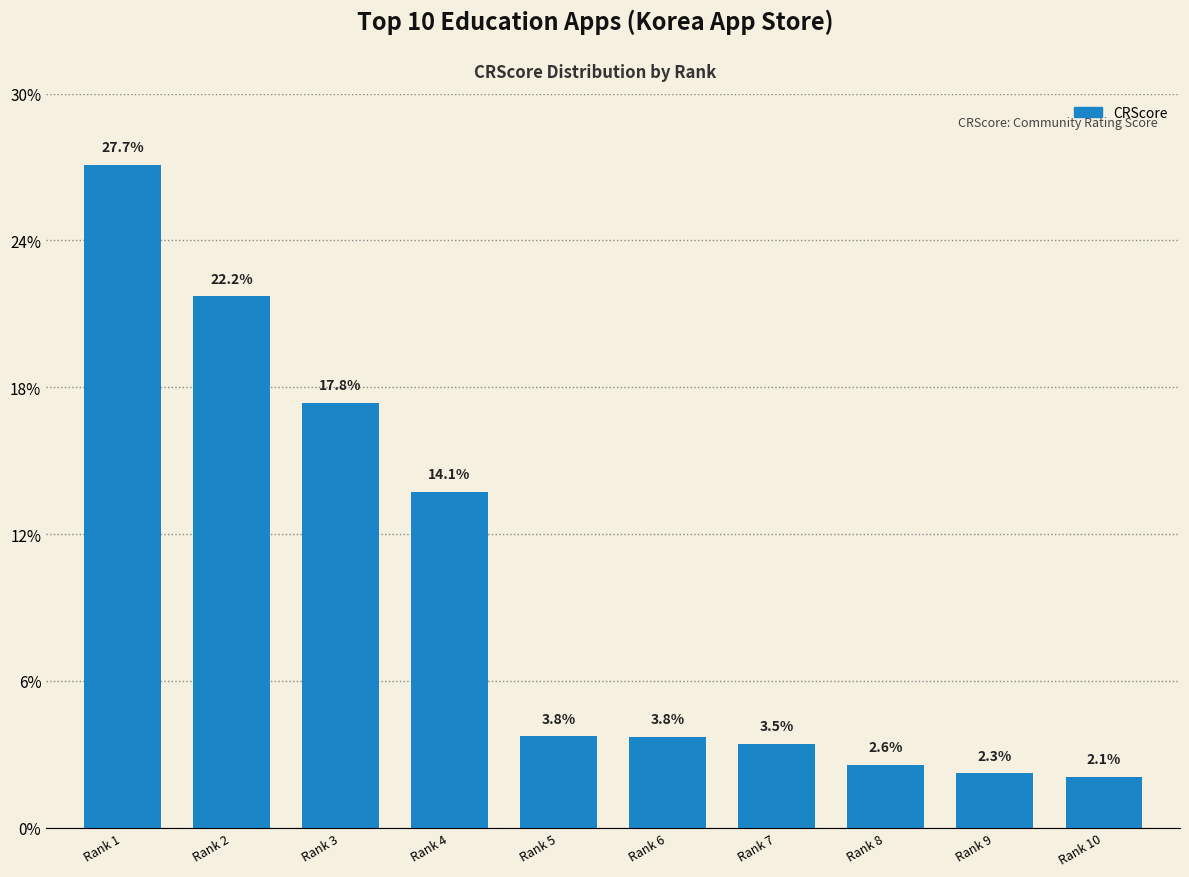

Does the chart contain any negative values?

No